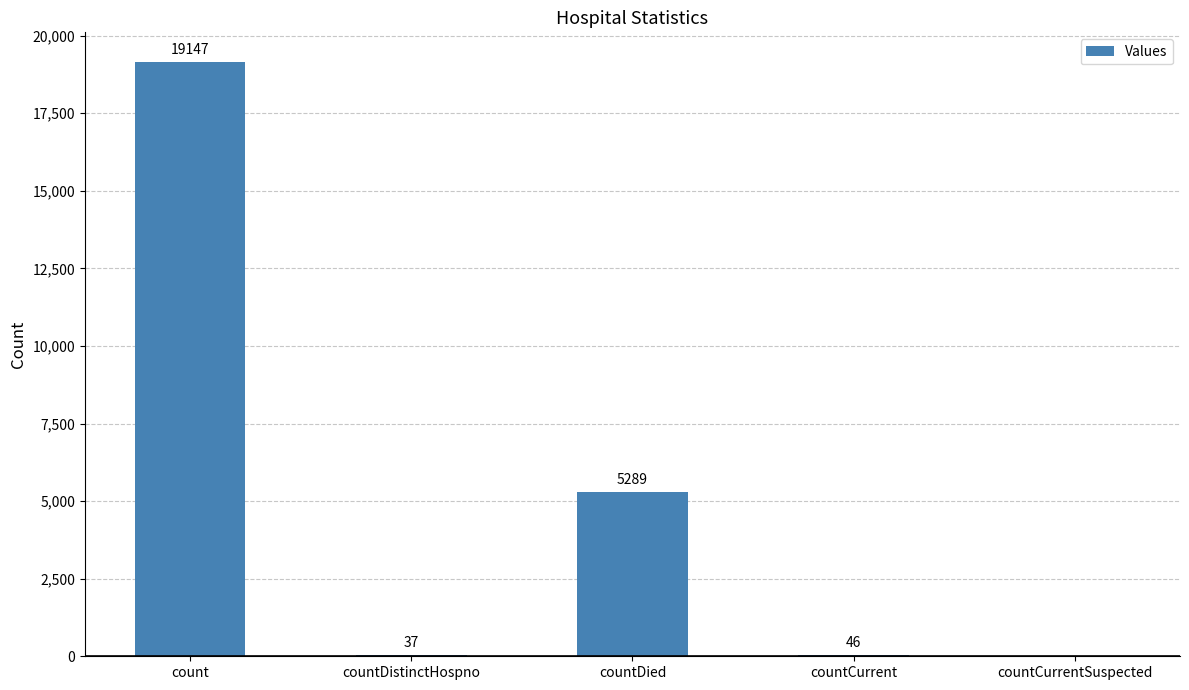

Which label corresponds to the largest value in the chart?

count